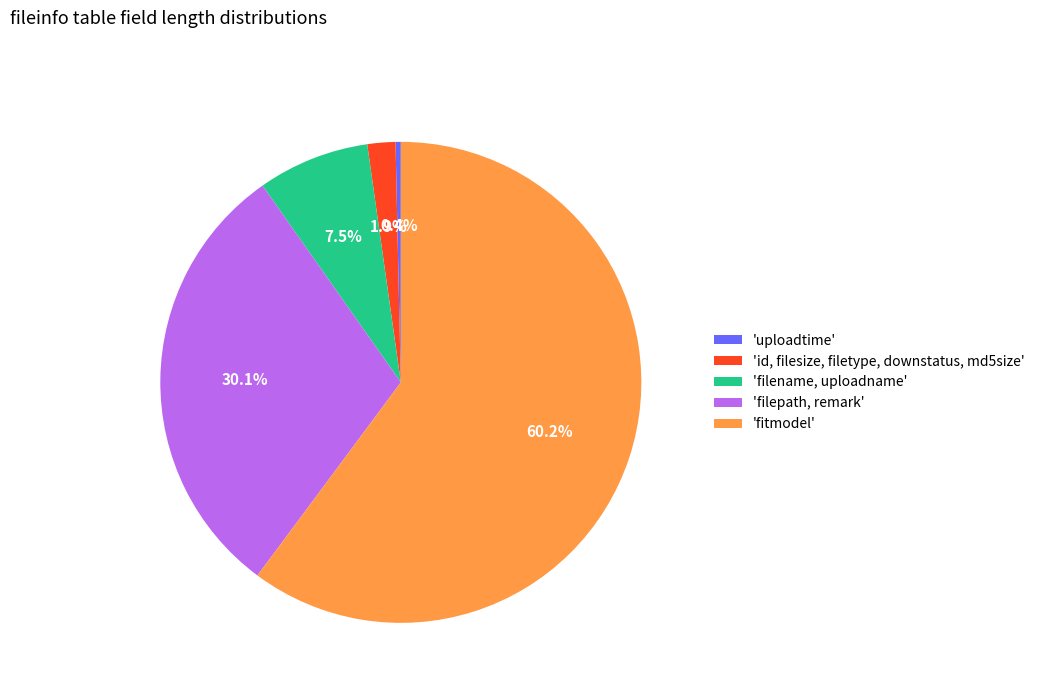

What is the largest slice in the pie chart?

'fitmodel'